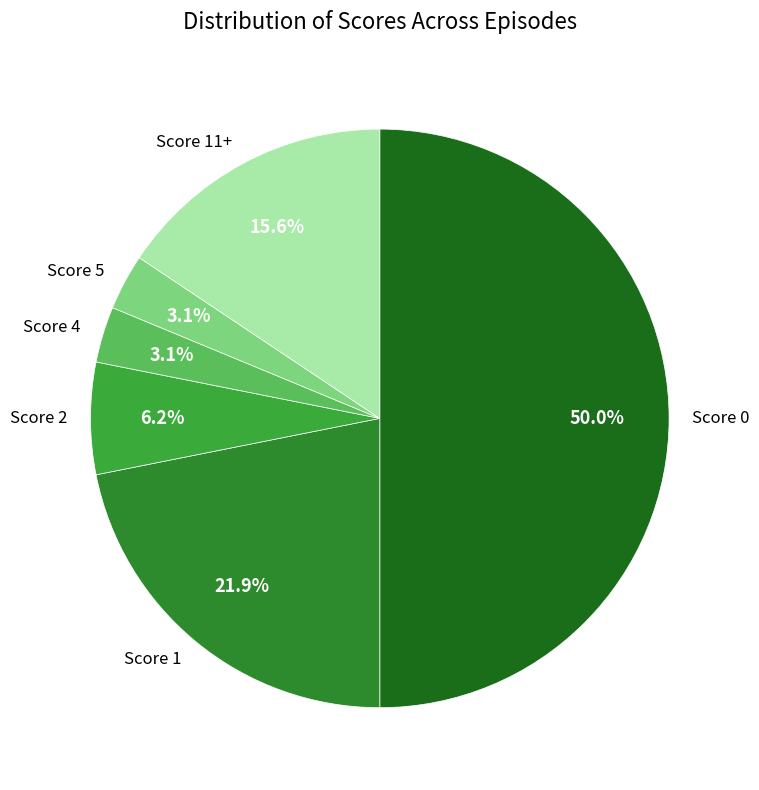

Is the sum of Score 2 and Score 5 greater than half?

No